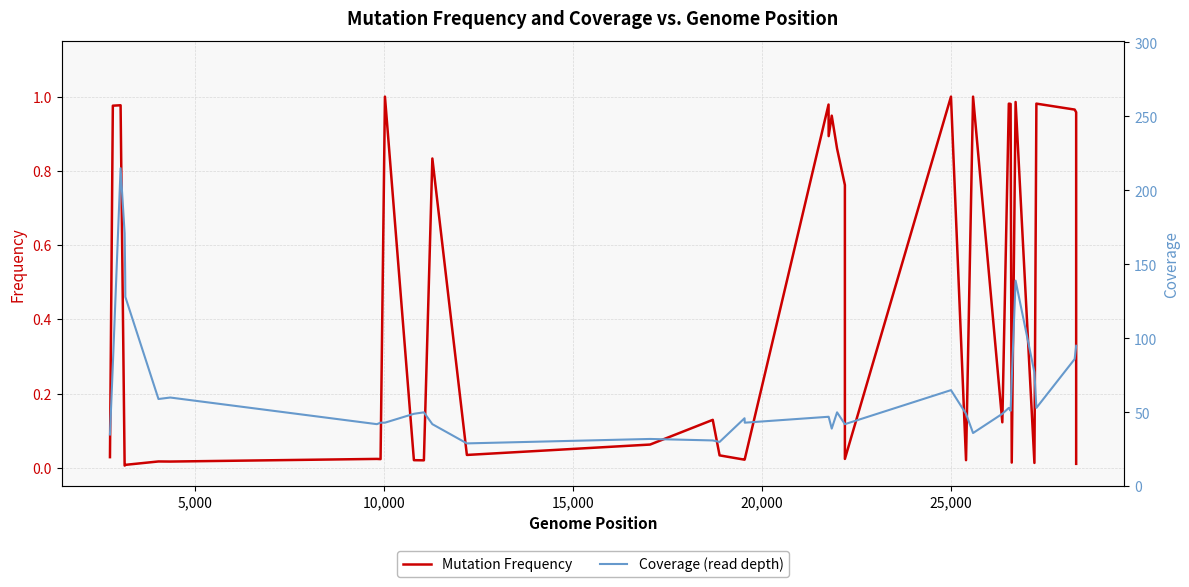

Rank the series by their average value, from lowest to highest.

frequency, coverage